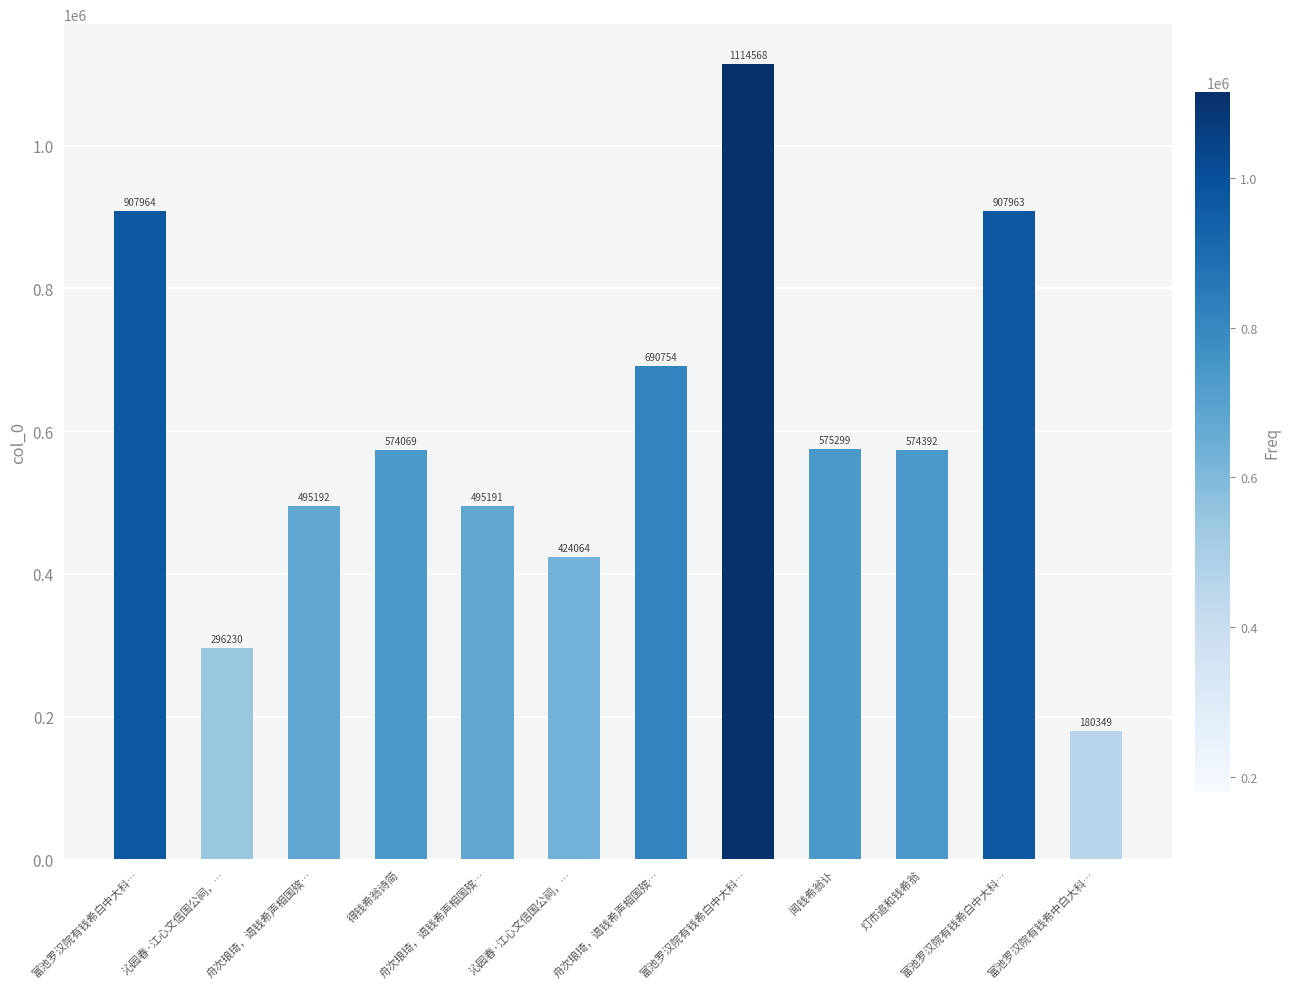

What is the value of the 10th bar from the left?

574392